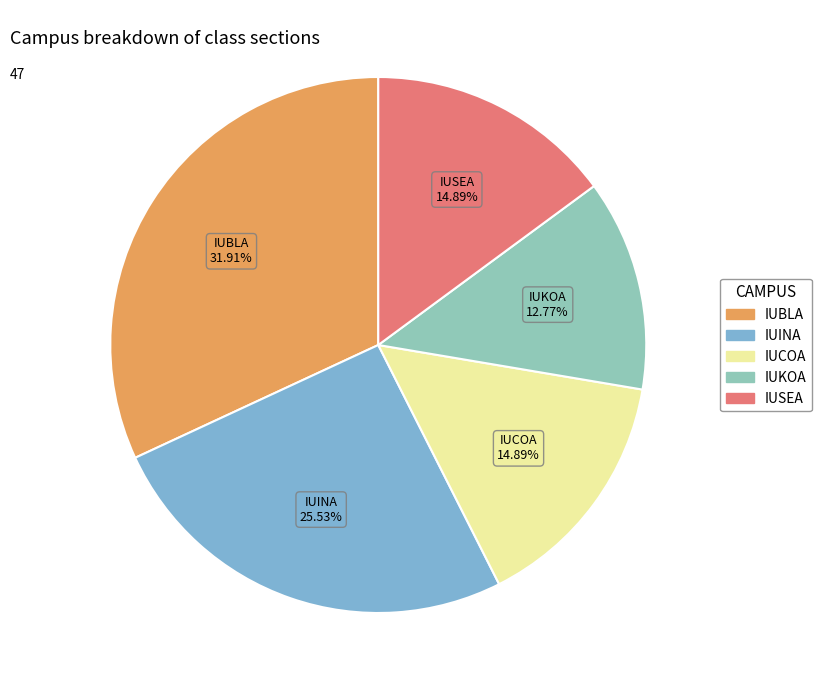

To the nearest percent, what portion does IUBLA represent?

32%